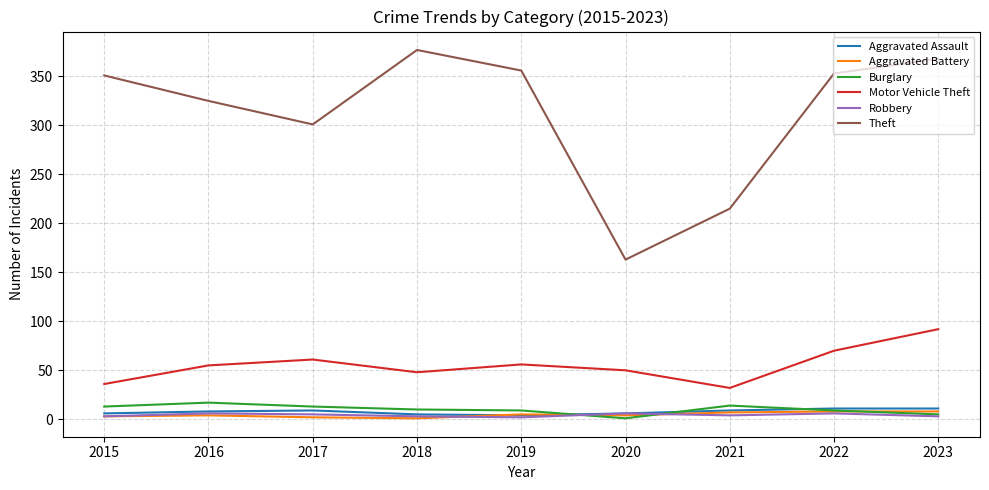

True or false: Robbery and Burglary intersect in this chart.

True